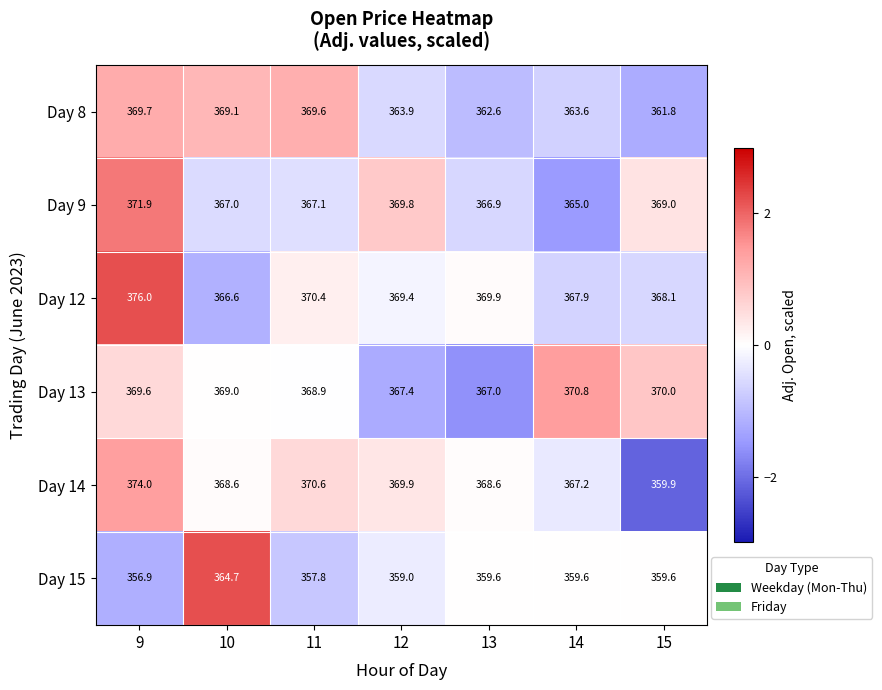

What is the approximate value of Day 9 at 14?

365.0